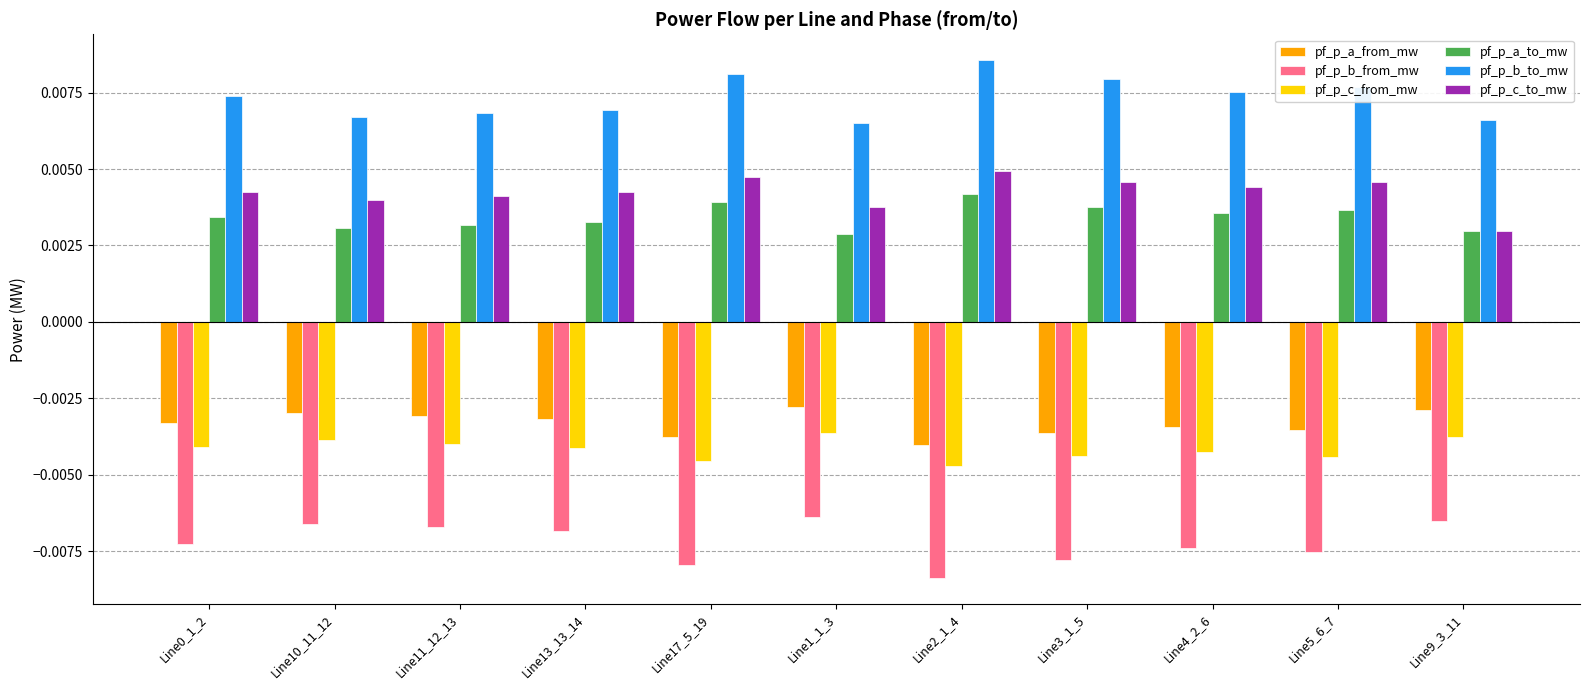

Count the pf_p_b_to_mw values in the range 0 to 1.

11